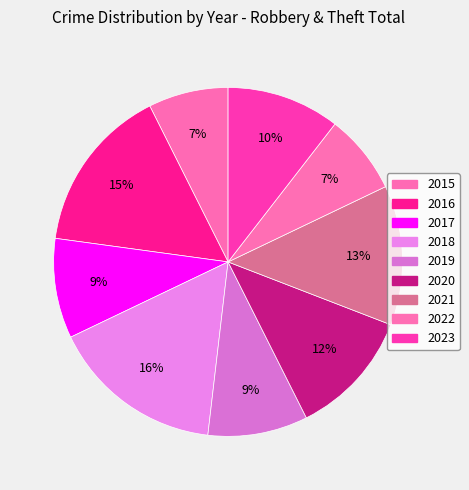

What percentage is the 2020 slice, to the nearest percent?

12%